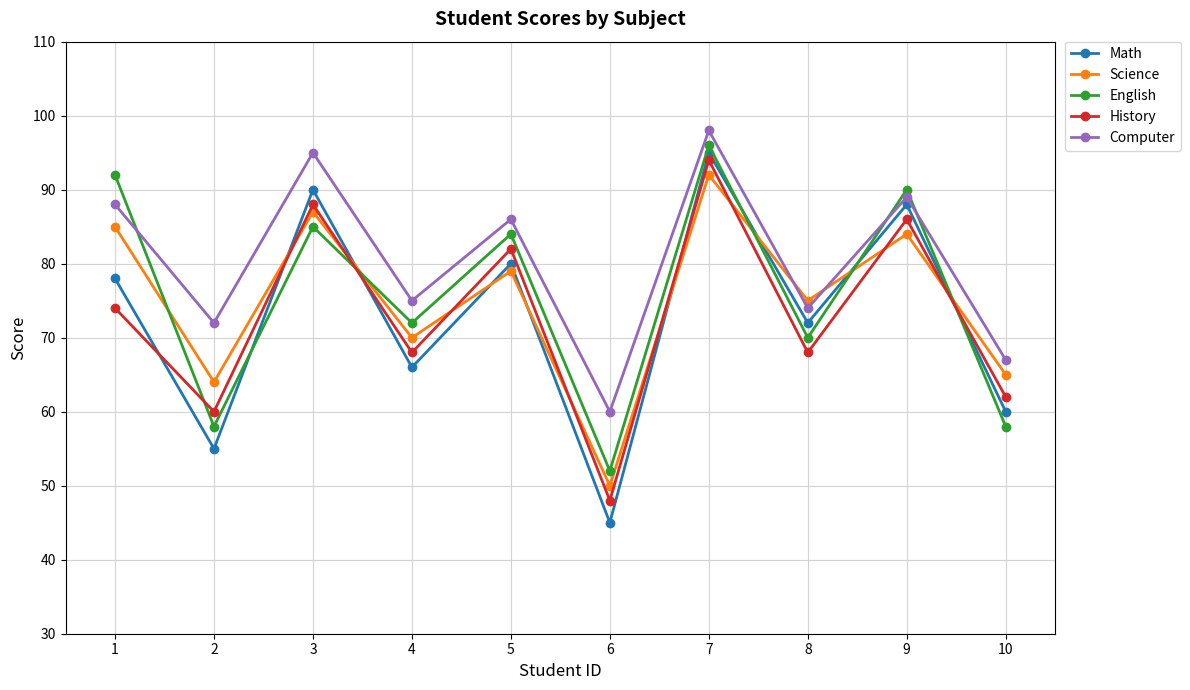

What is the highest value of the Science series?

92